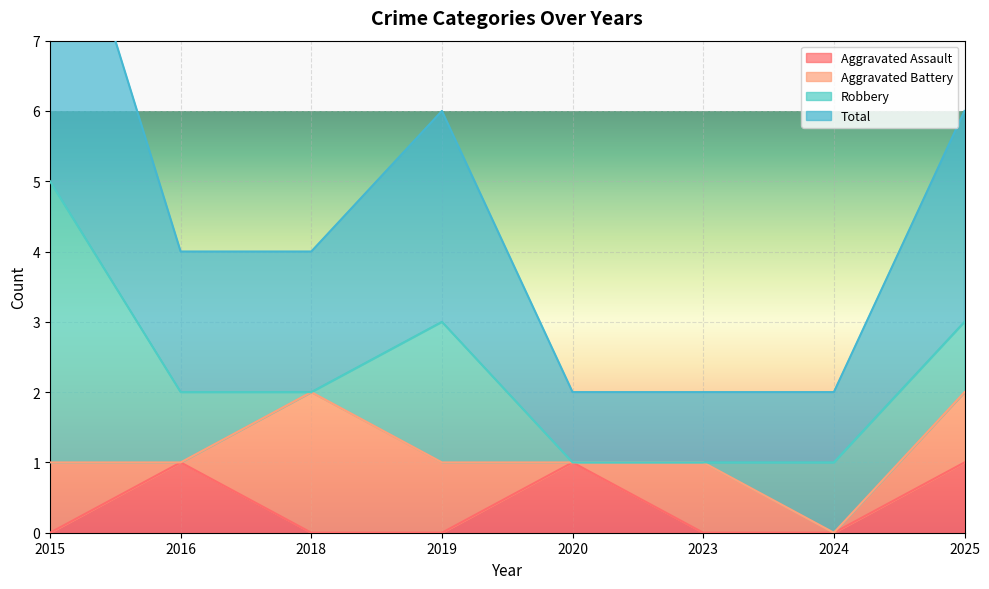

What is the difference between the highest and lowest values at 2016?

1